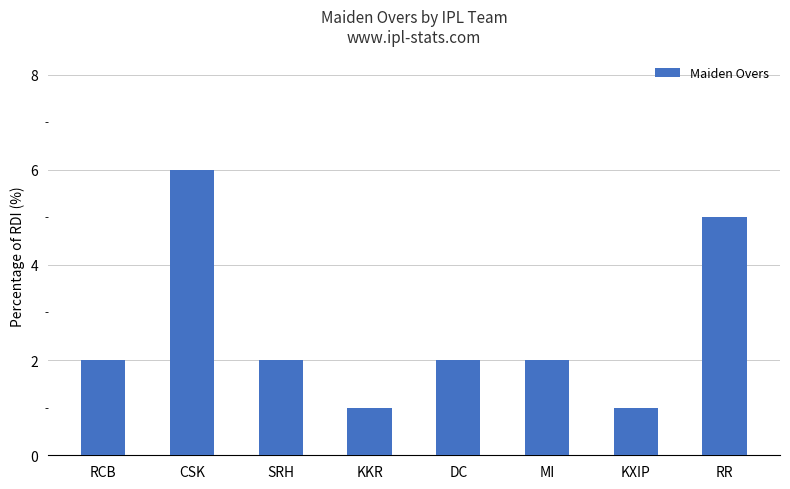

What is the label of the 1st bar from the right?

RR